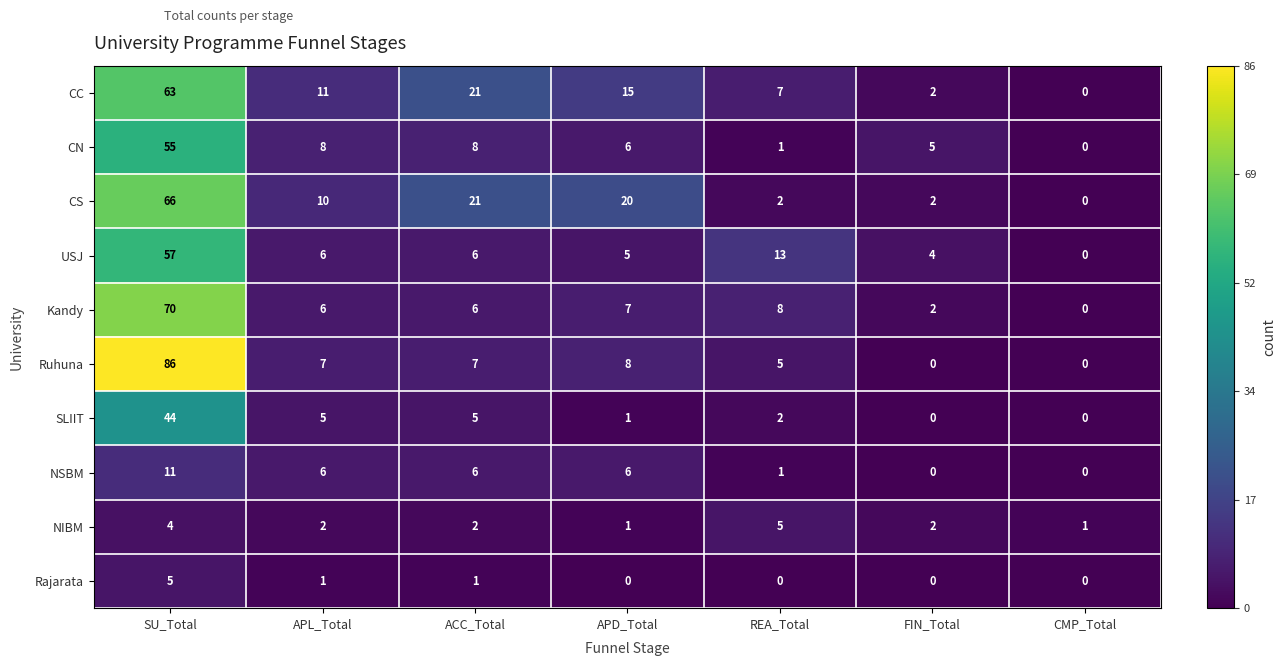

How many distinct data groups are displayed?

10